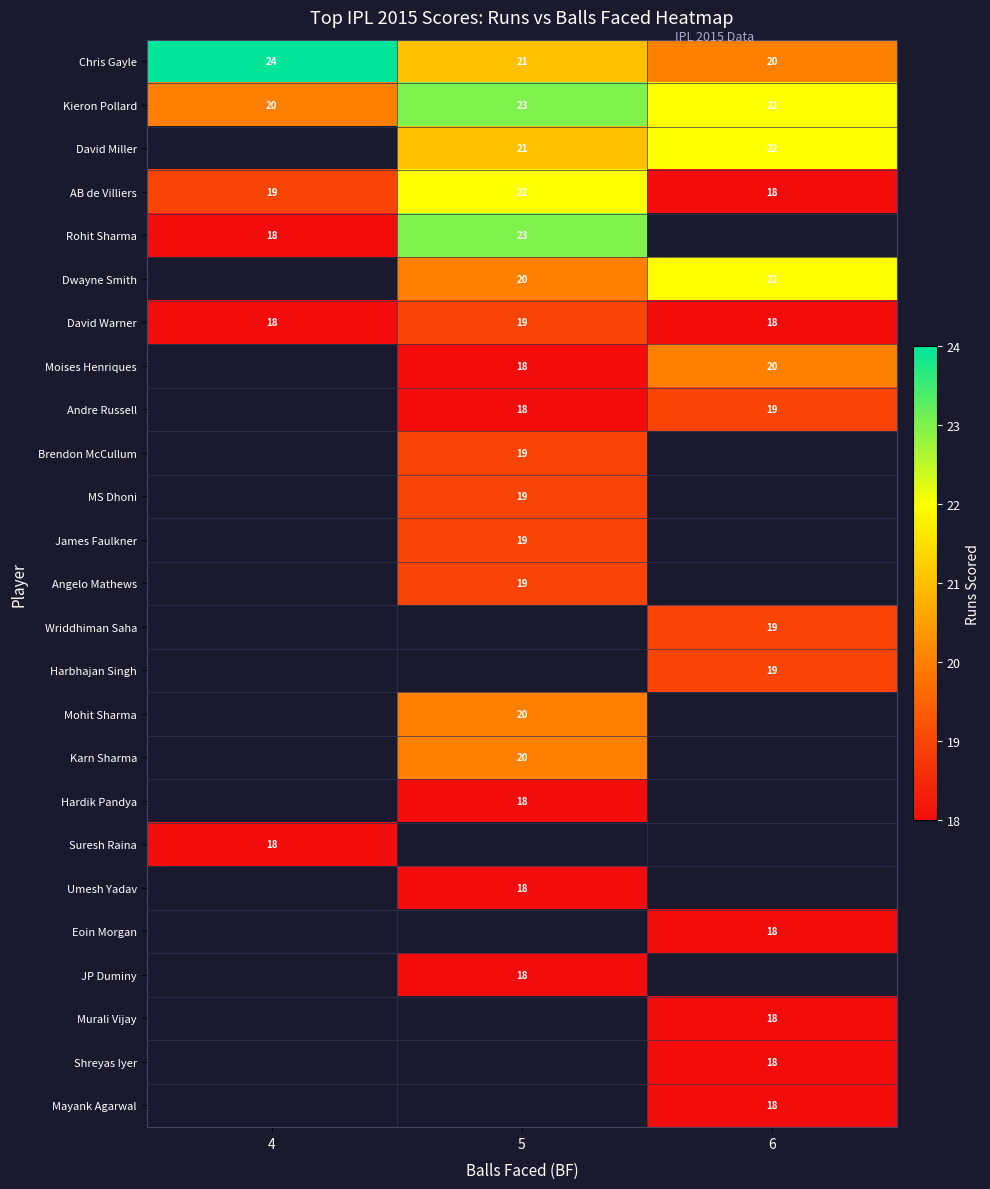

List the labels in order of Chris Gayle value, largest first.

4, 5, 6